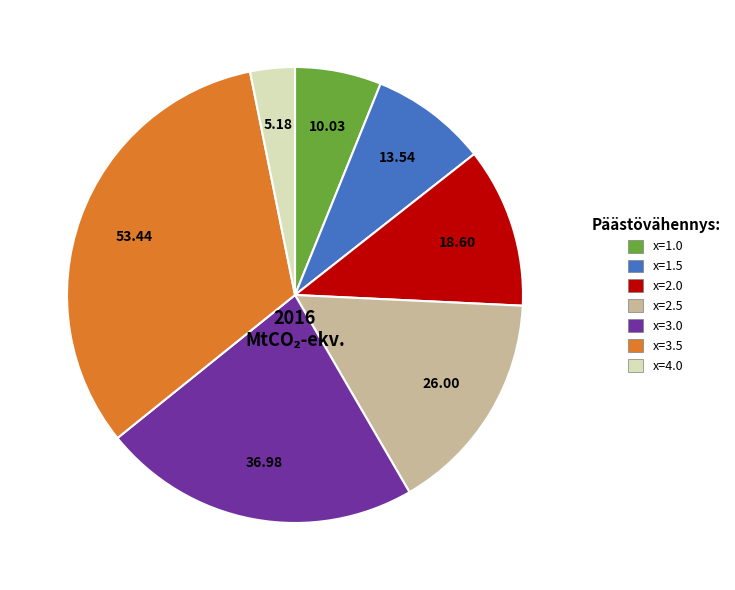

Rank the categories by value from highest to lowest.

x=3.5, x=3.0, x=2.5, x=2.0, x=1.5, x=1.0, x=4.0